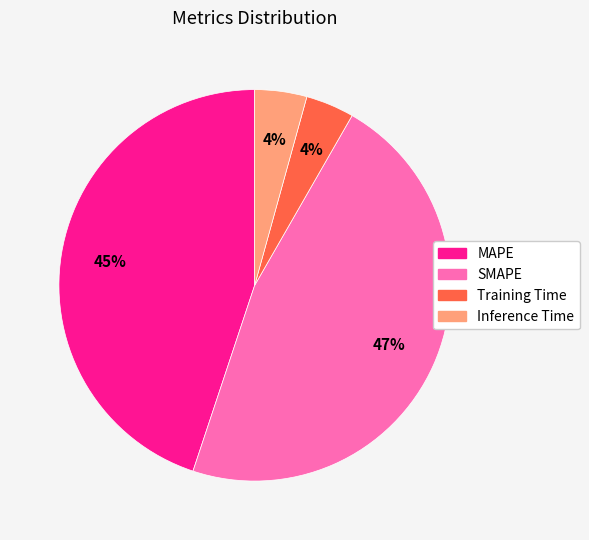

Is the sum of Inference Time and Training Time greater than half?

No